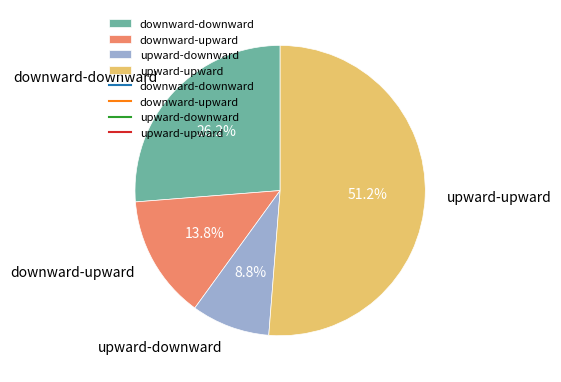

How many segments does this pie chart have?

4